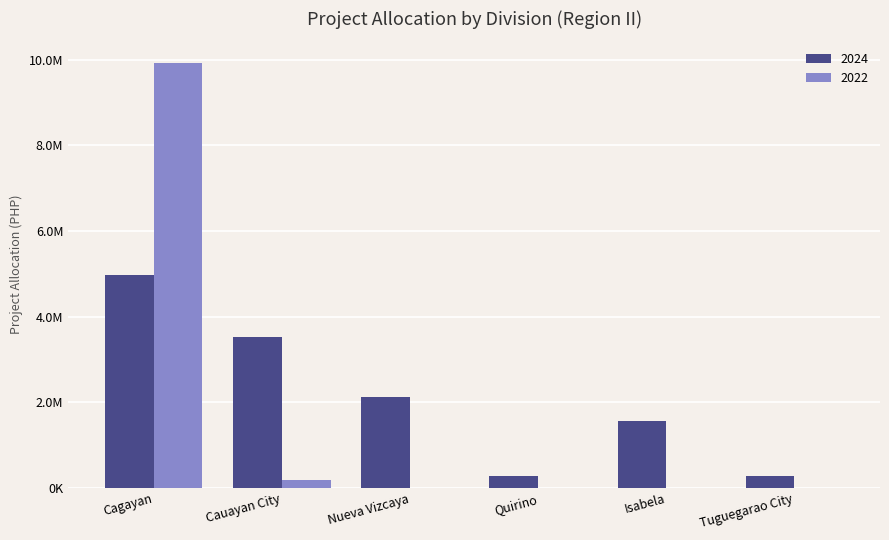

Which has a higher value, Tuguegarao City or Nueva Vizcaya?

Nueva Vizcaya